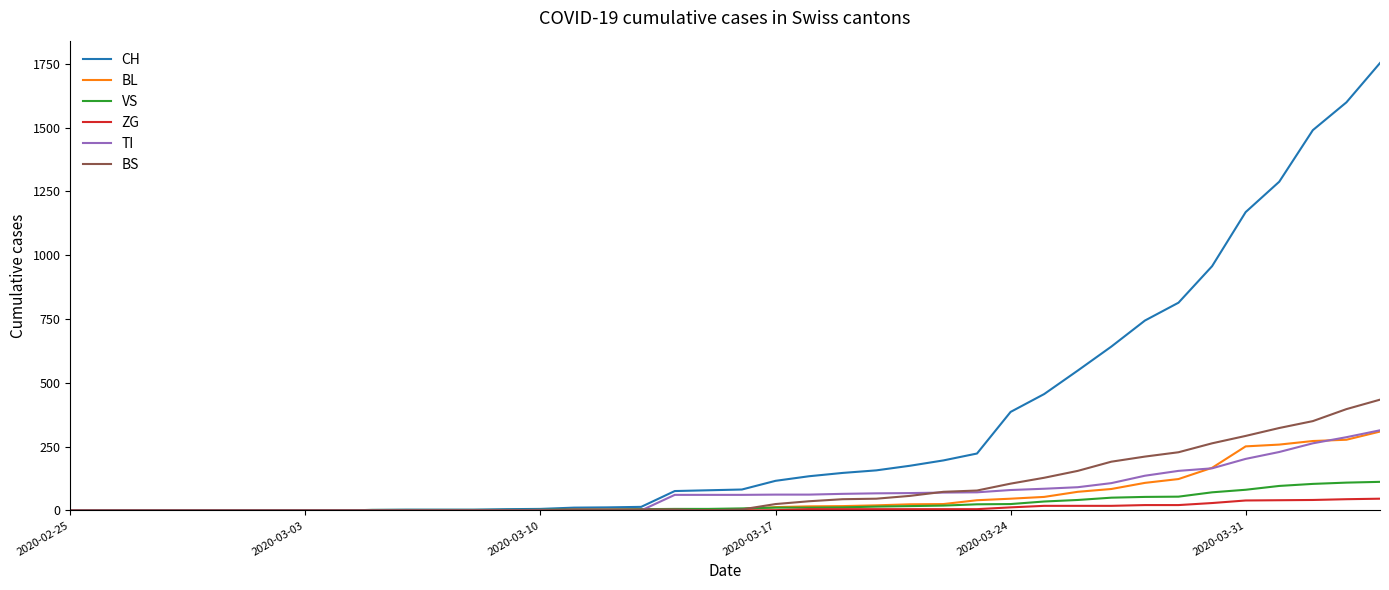

Which series has the widest spread of values?

CH